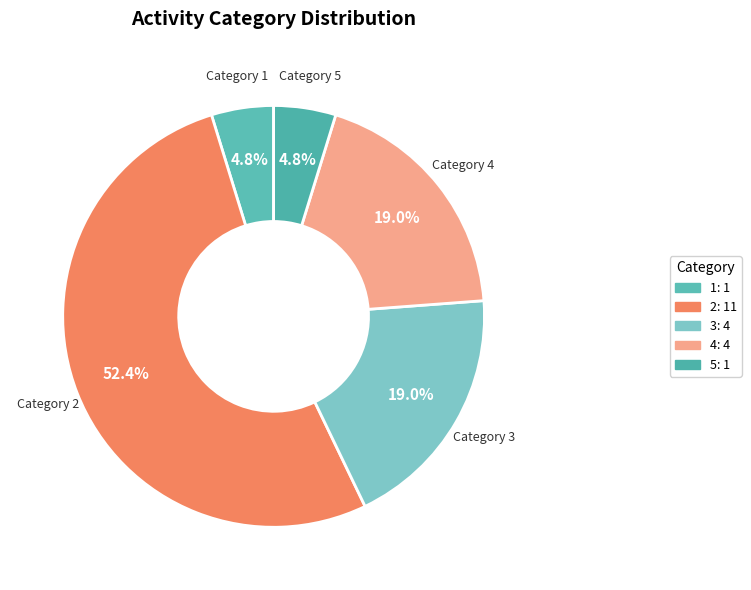

Count the number of slices in the pie.

5